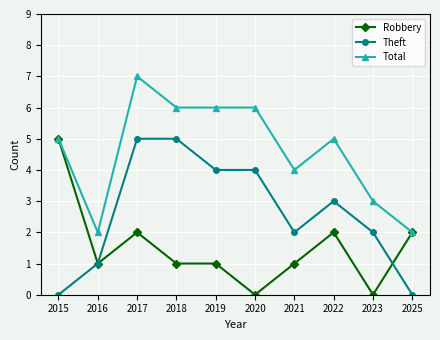

At which label does Theft first exceed 3?

2017